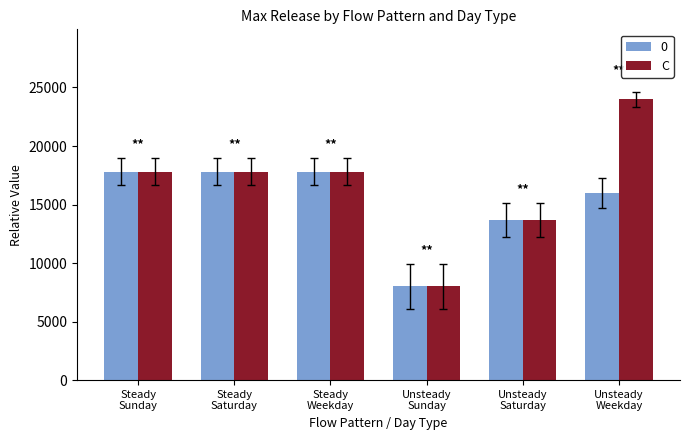

Count the number of data series in this chart.

2